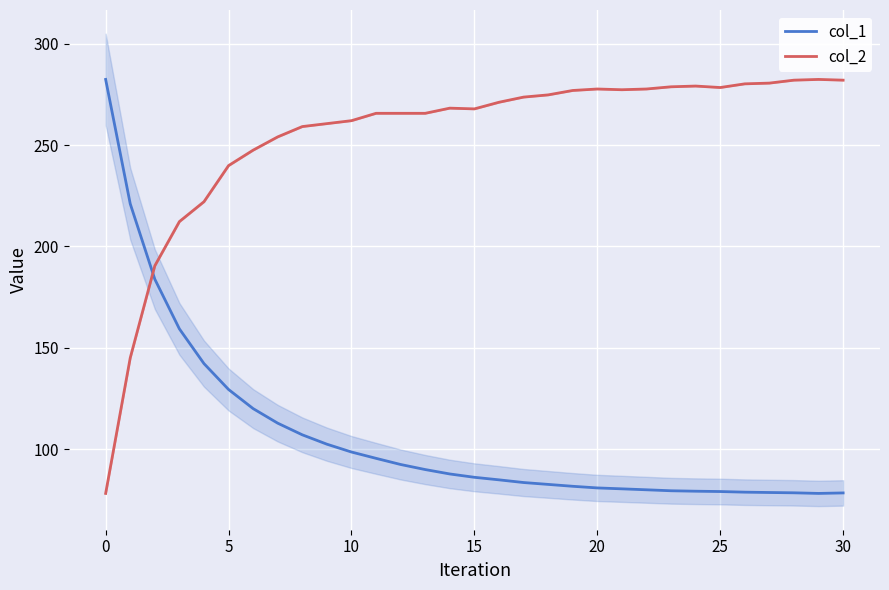

True or false: col_1 has more than 2 interior local peaks.

False